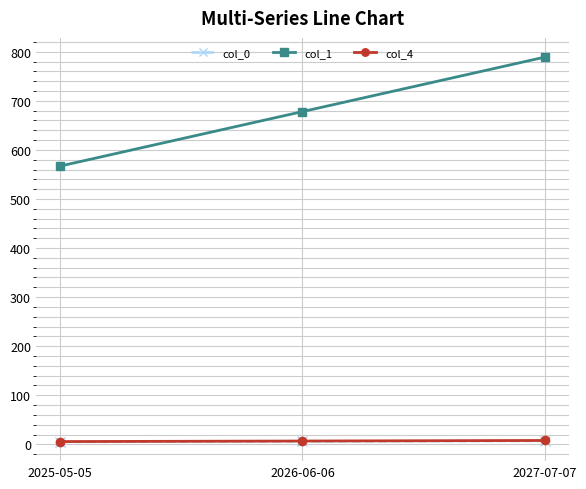

Rank the categories by col_1 value from highest to lowest.

2027-07-07, 2026-06-06, 2025-05-05